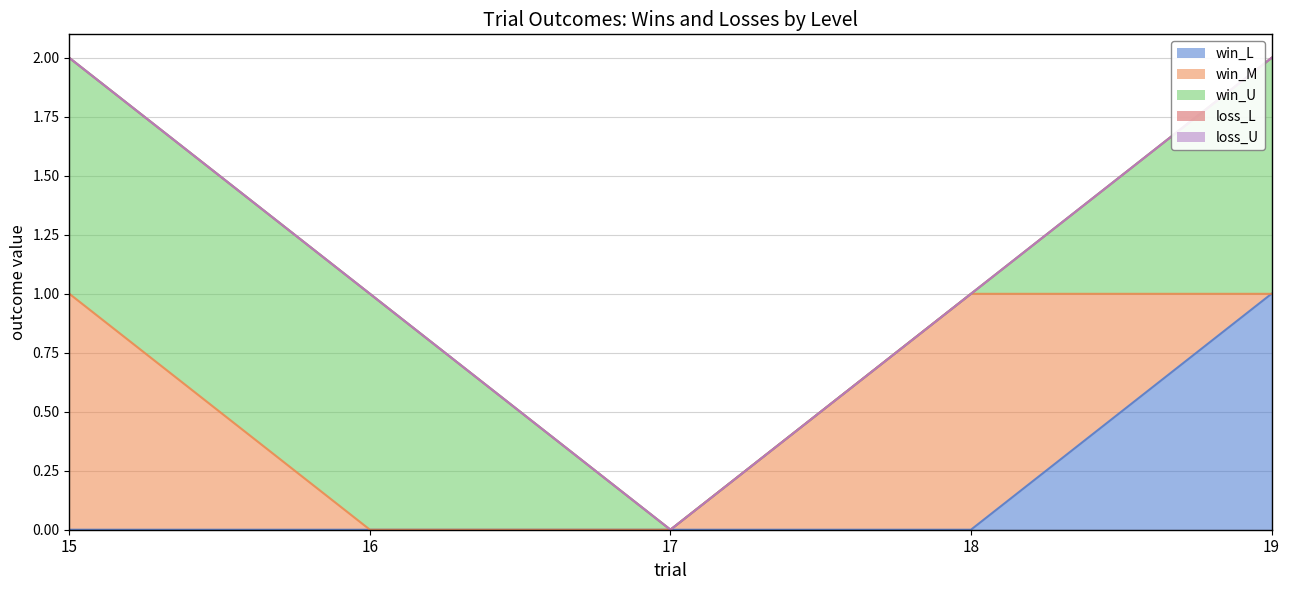

Reading right to left, transcribe all the data shown in this chart.

win_L: 1	0	0	0	0
win_M: 0	1	0	0	1
win_U: 1	0	0	1	1
loss_L: 0	0	0	0	0
loss_U: 0	0	0	0	0